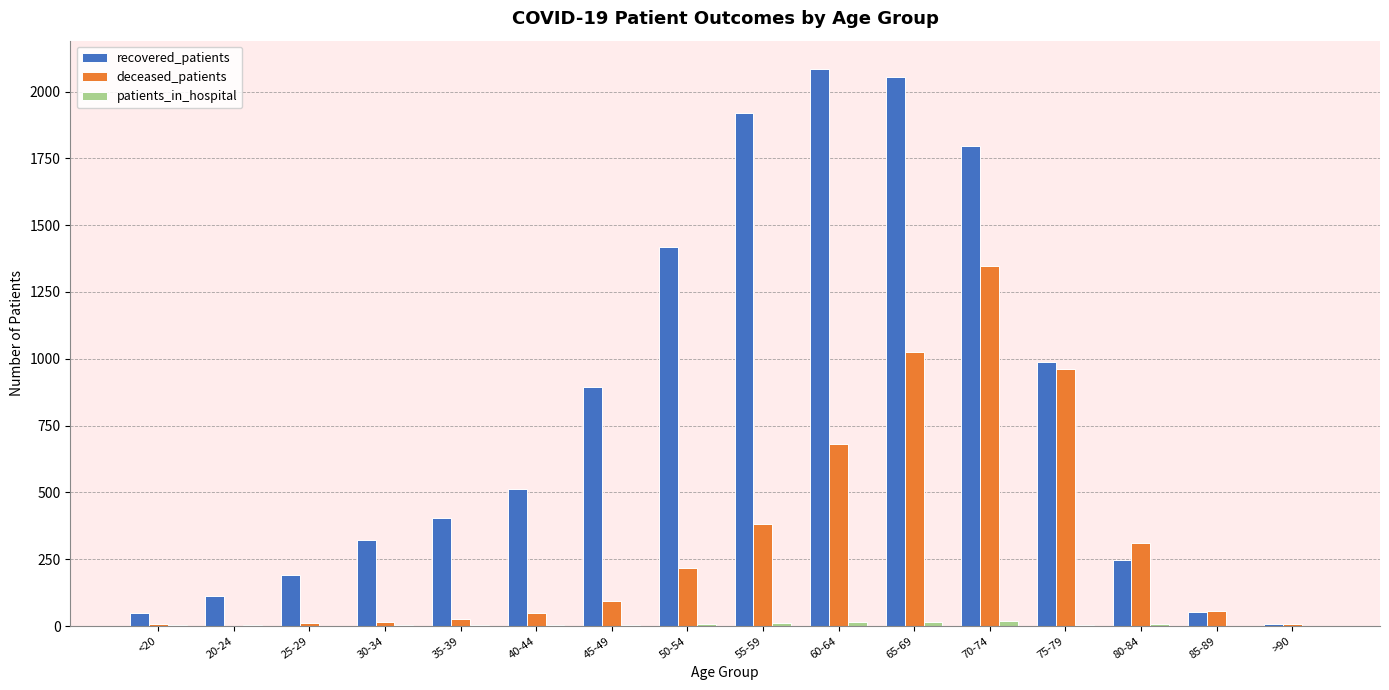

How many categories are shown in the chart?

16